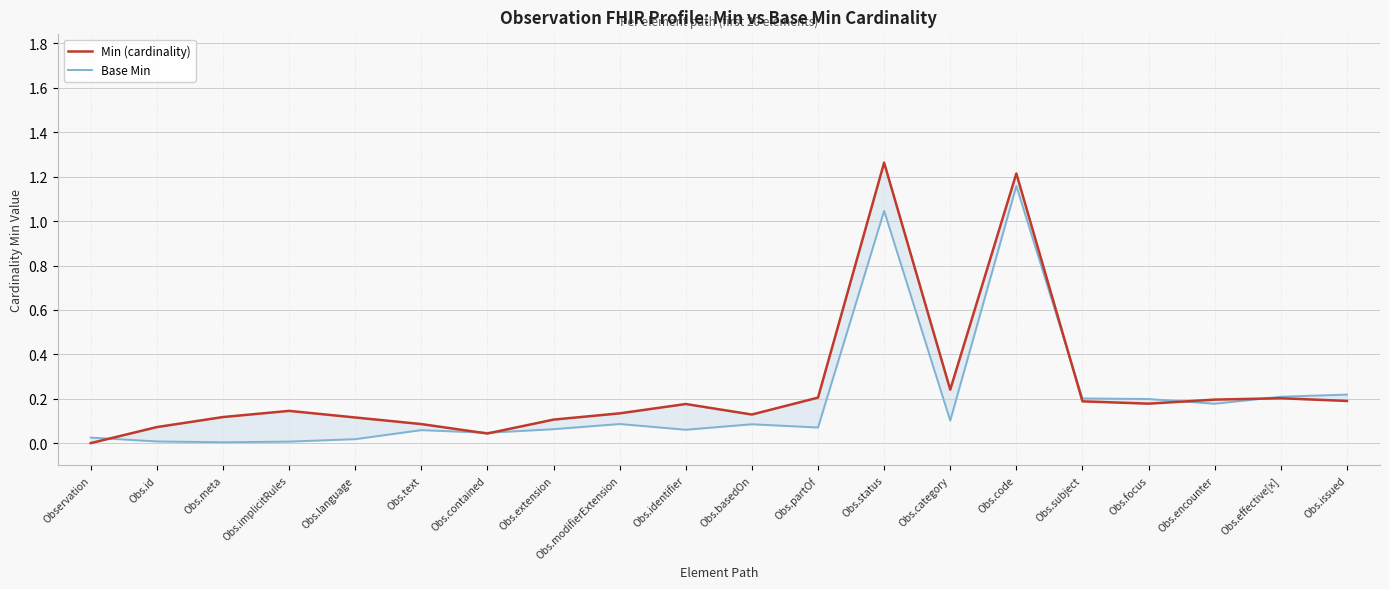

Which series has the largest total across all categories?

Min (cardinality)